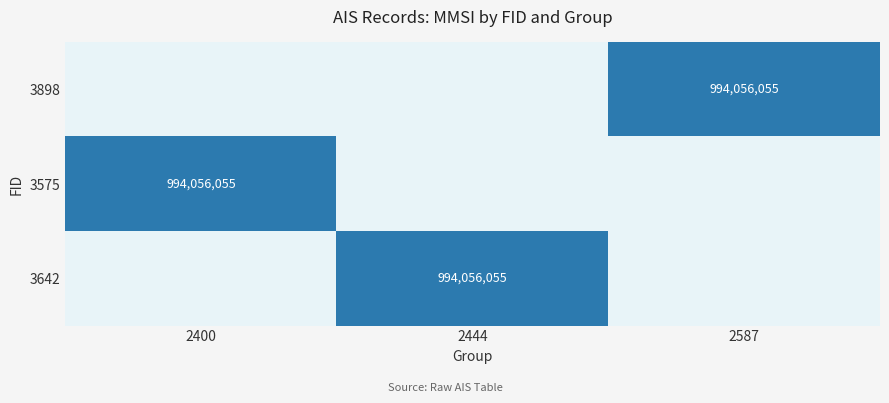

The 3575 series shows 418090839 at 2400. True or false?

False